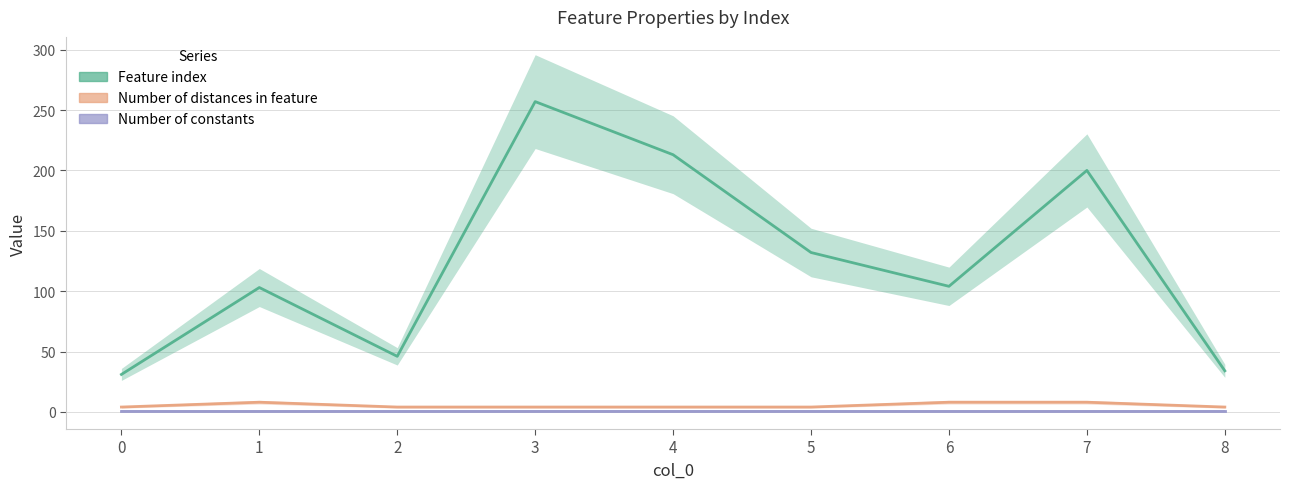

What is the average value of the Feature index series?

124